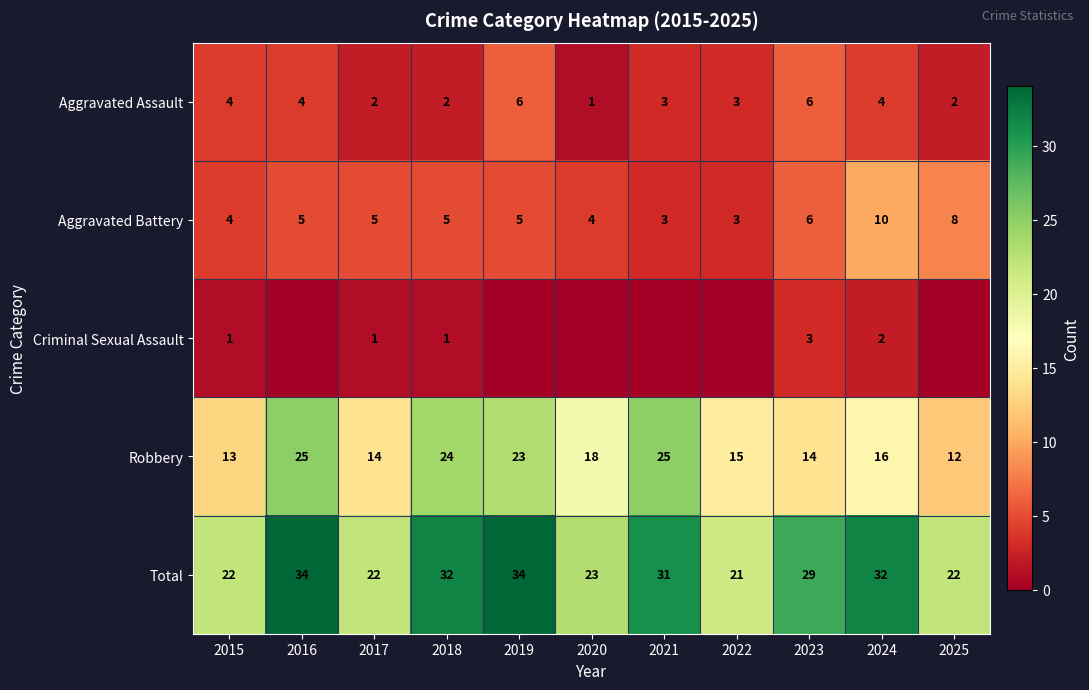

At which label is Robbery closest to 18?

2020